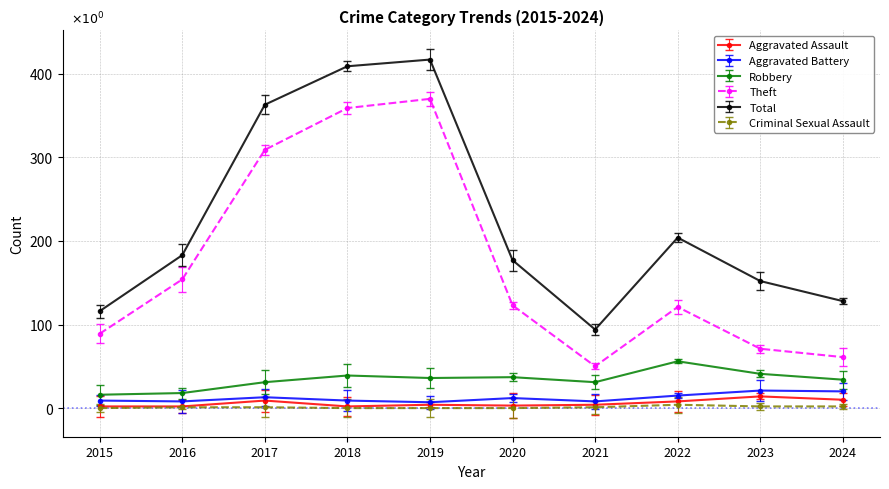

How many interior local valleys does the Theft series have?

1